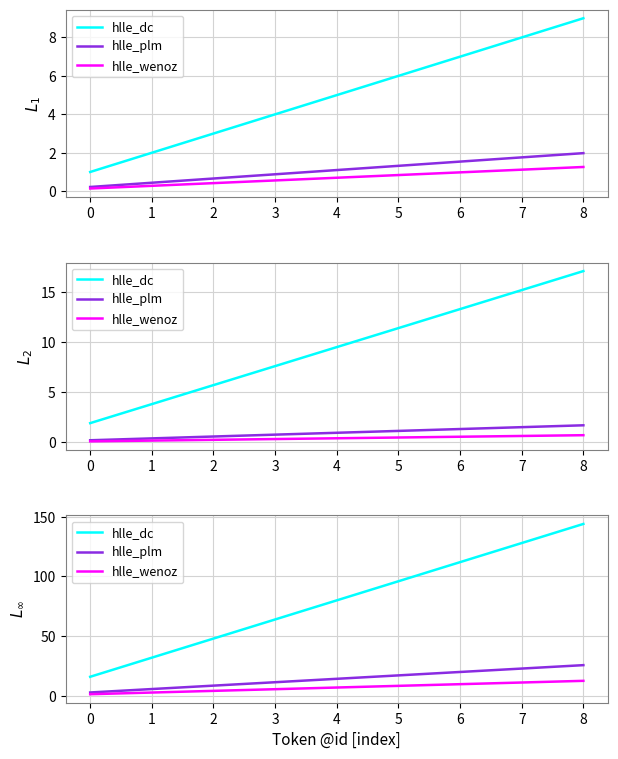

At which label does hlle_dc first exceed 80?

5